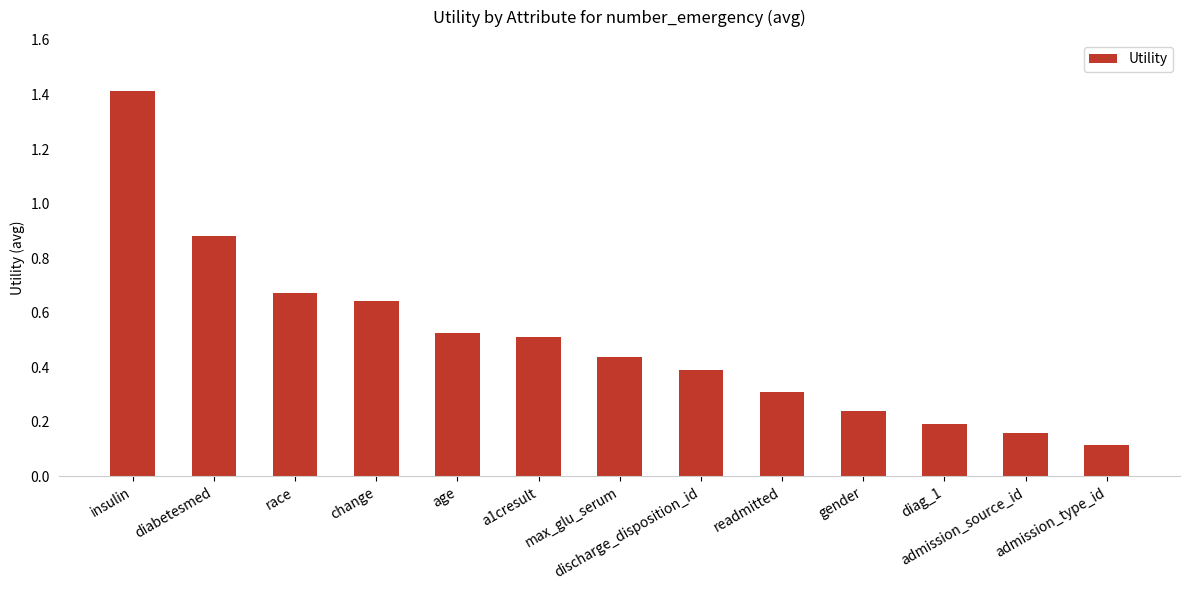

What is the difference between the maximum and minimum values?

1.3